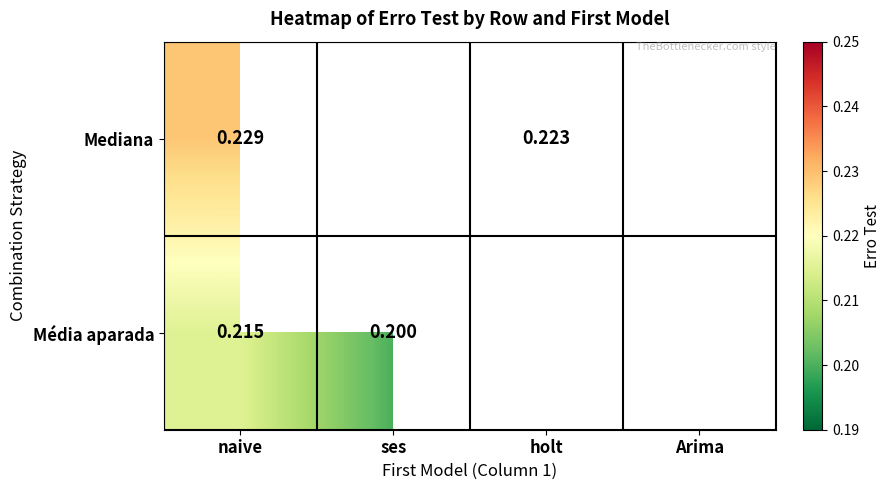

The Mediana series shows 0.0 at naive. True or false?

False